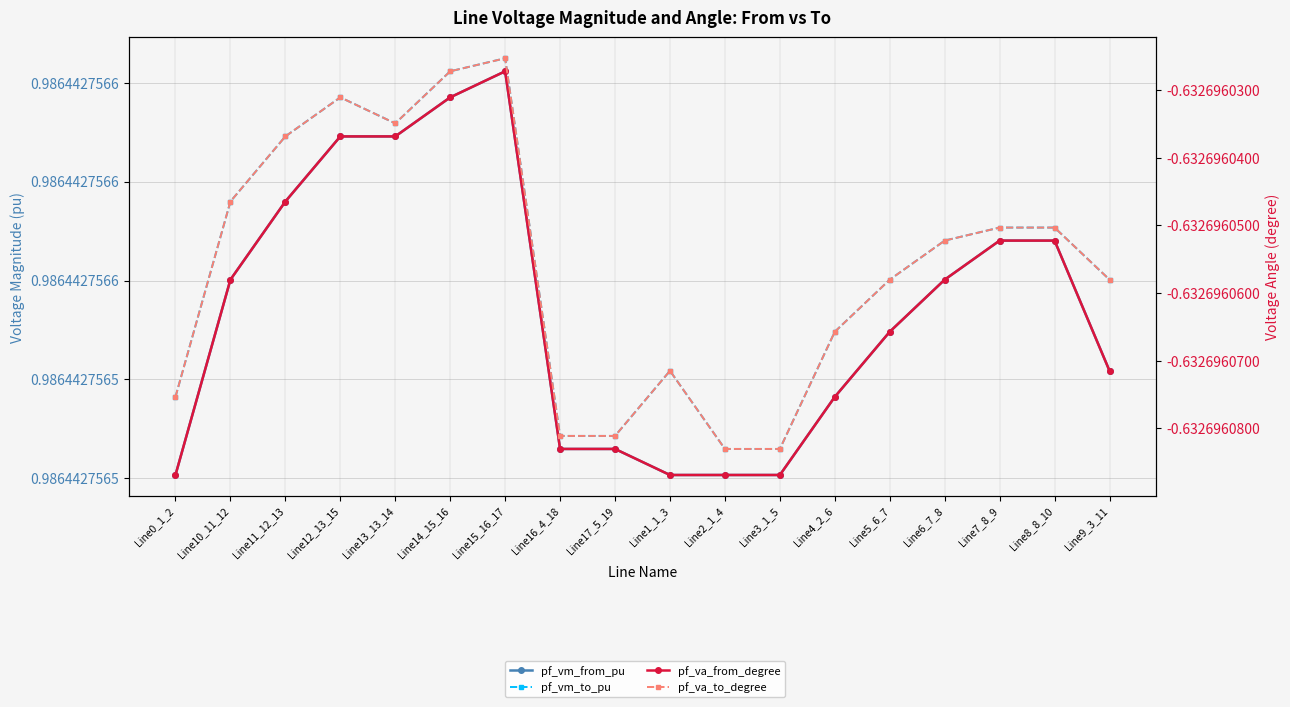

Which series has the largest total across all categories?

pf_vm_to_pu